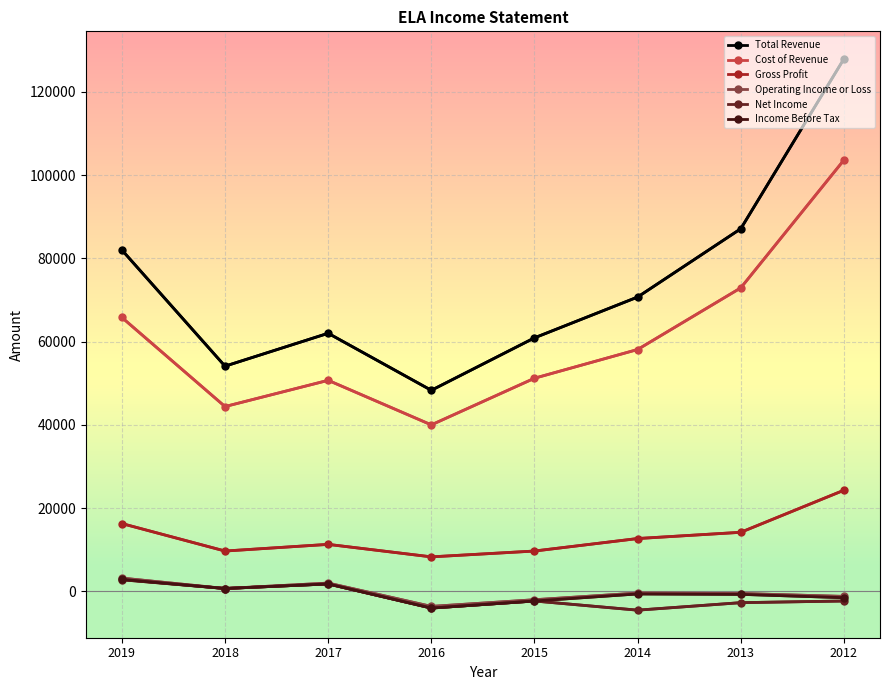

Rank the series by their maximum value, from highest to lowest.

Total Revenue, Cost of Revenue, Gross Profit, Operating Income or Loss, Income Before Tax, Net Income